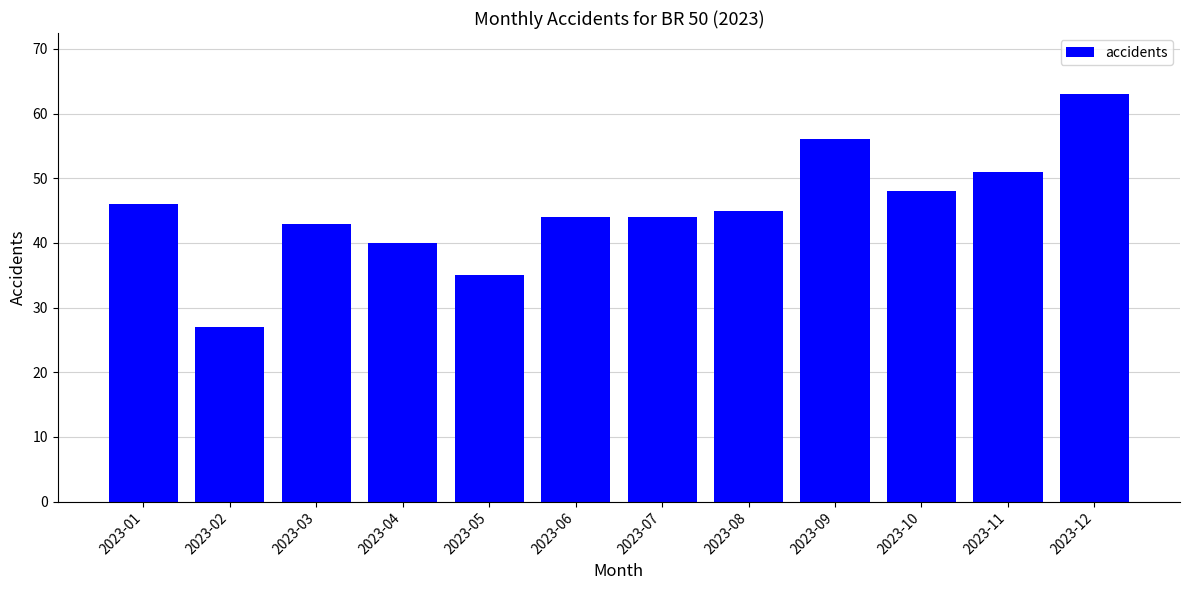

How many data points does each series have?

12